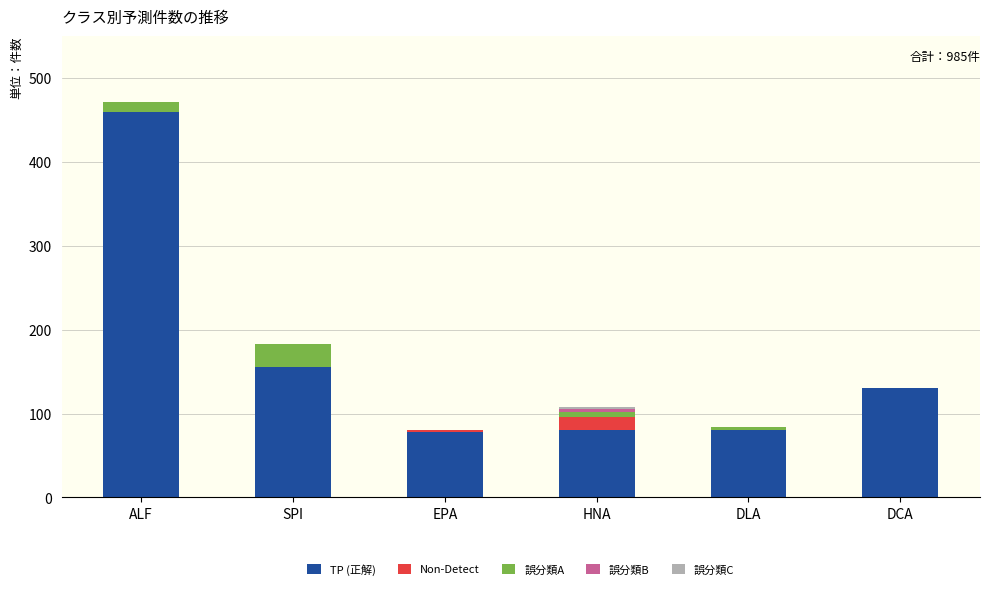

At which label is TP (正解) closest to 268?

SPI